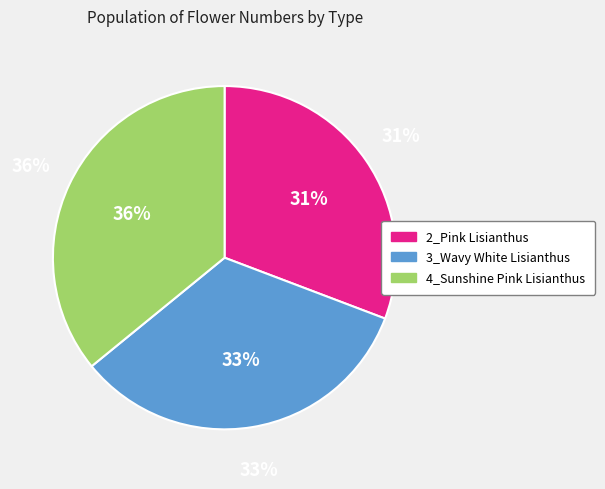

To the nearest percent, what portion does 3_Wavy White Lisianthus represent?

33%